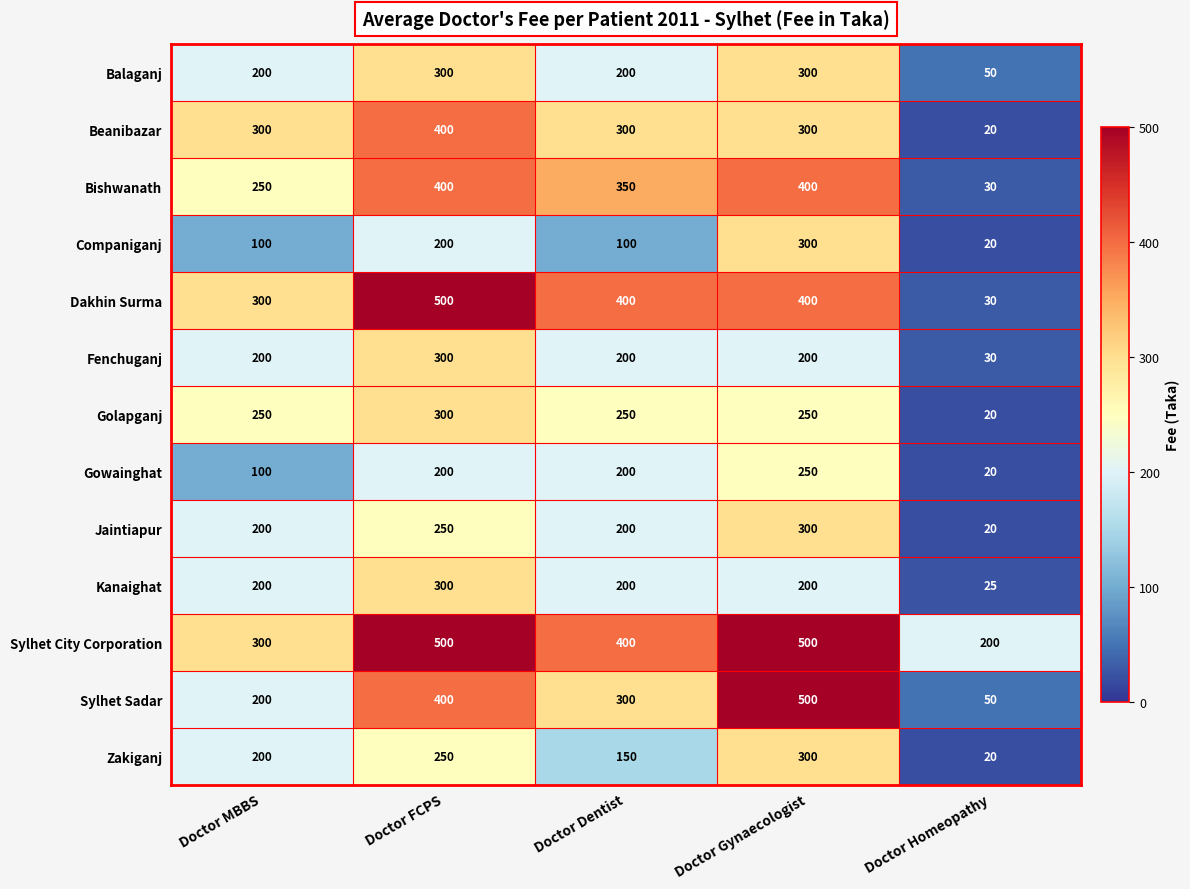

True or false: Sylhet City Corporation has a value of 500 at Doctor FCPS.

True